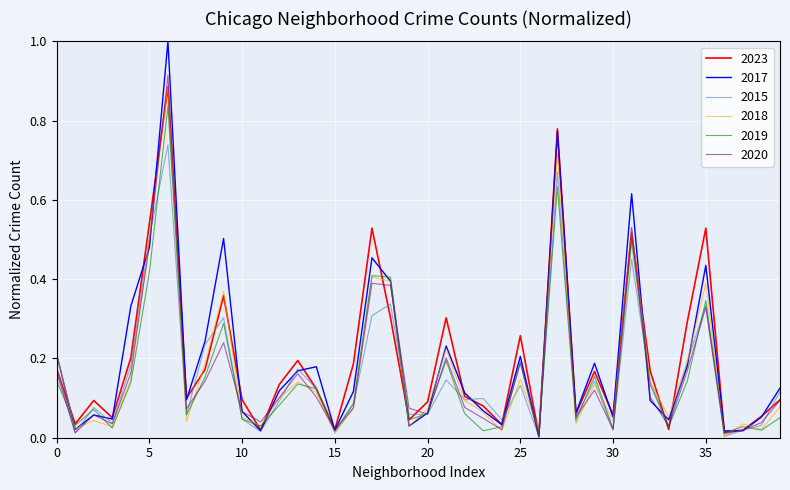

Which series has the widest spread of values?

2017